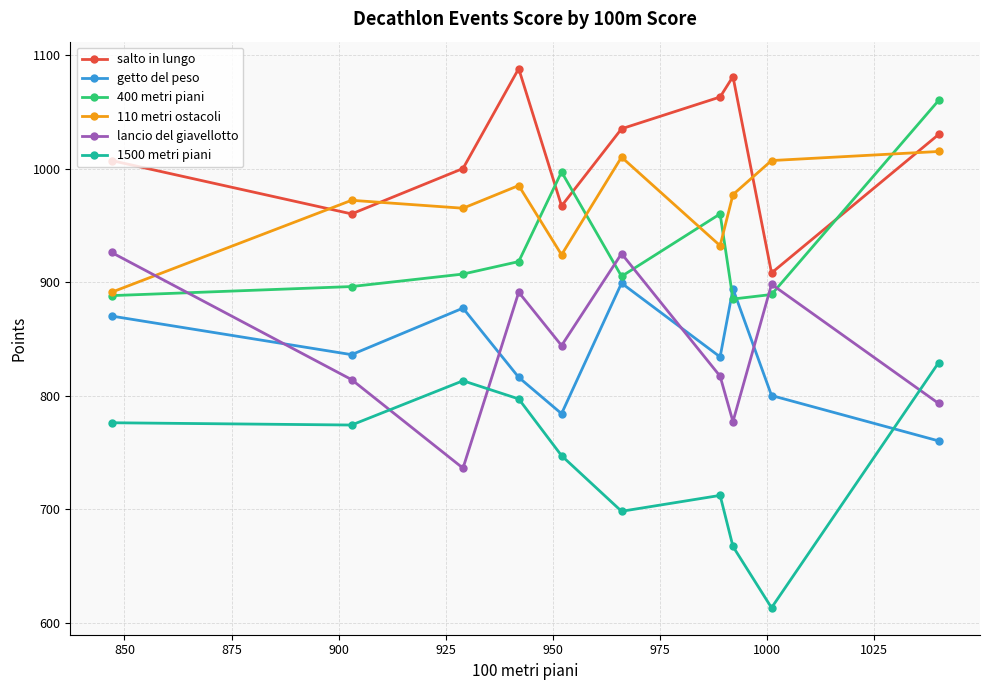

At how many categories does at least one series exceed 660?

10